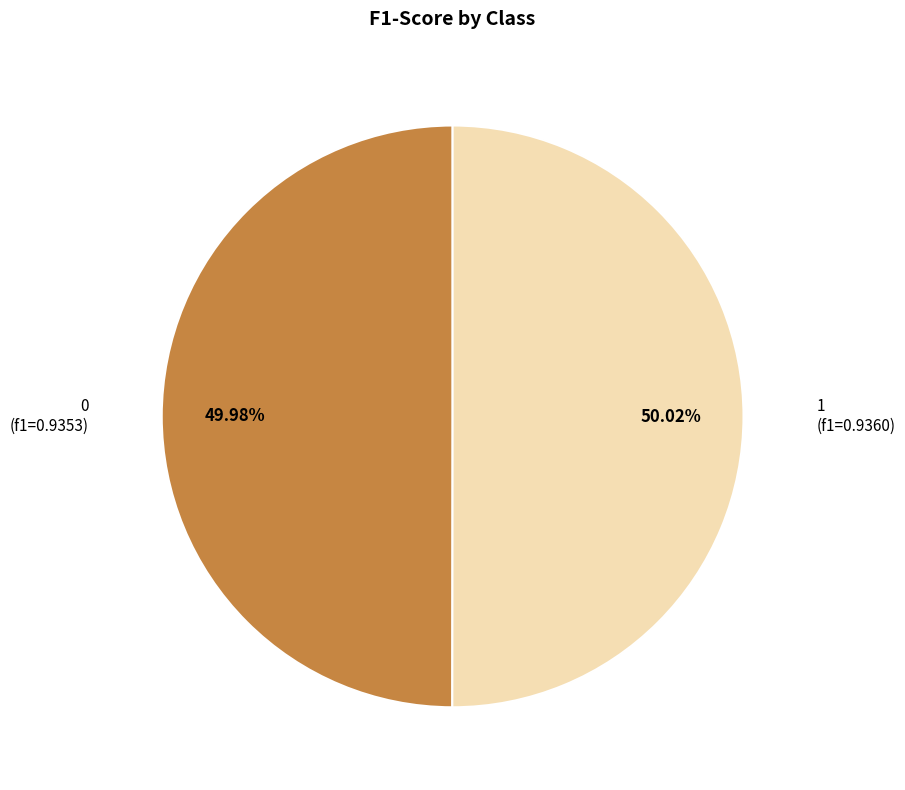

Does any single category account for the majority?

Yes